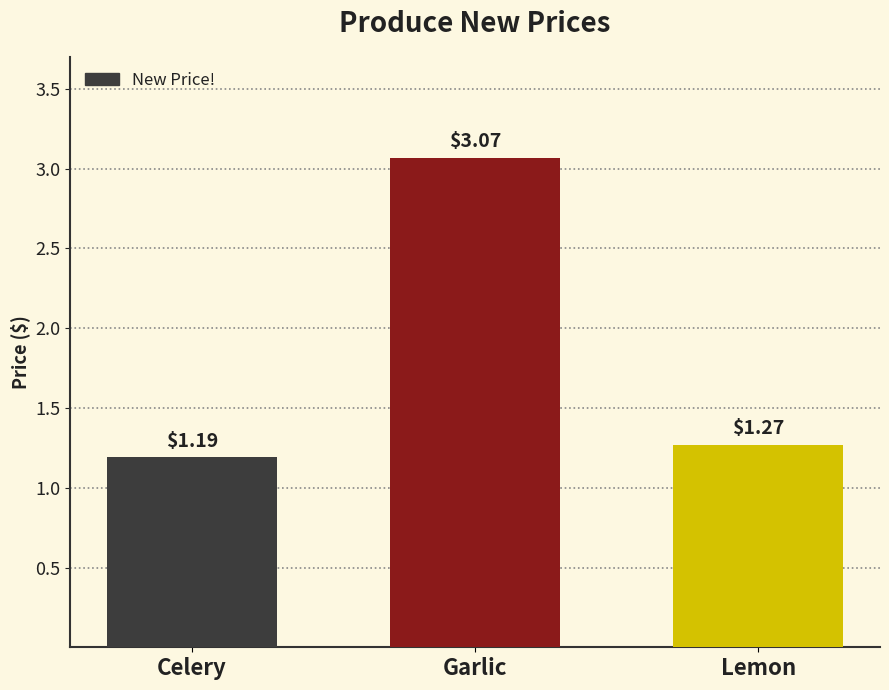

Which category has the highest value across all series?

Garlic